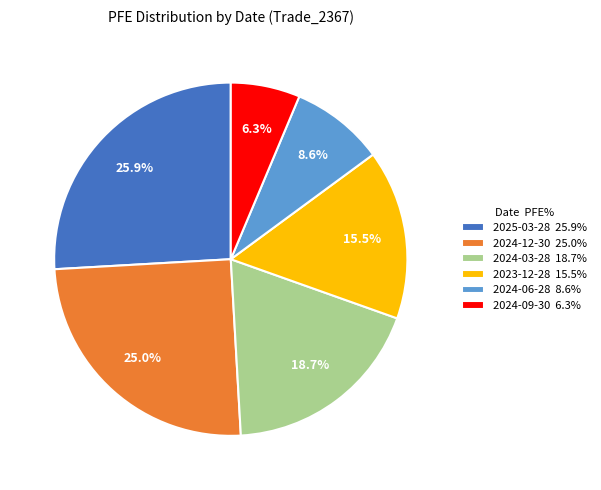

To the nearest percent, what is the difference between the largest and smallest slice percentages?

20%